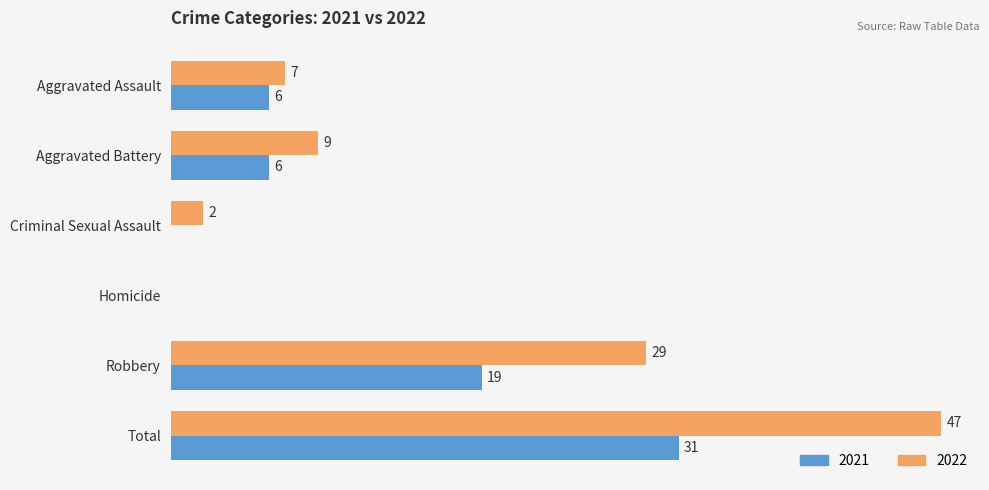

At which label is 2021 closest to 15?

Robbery